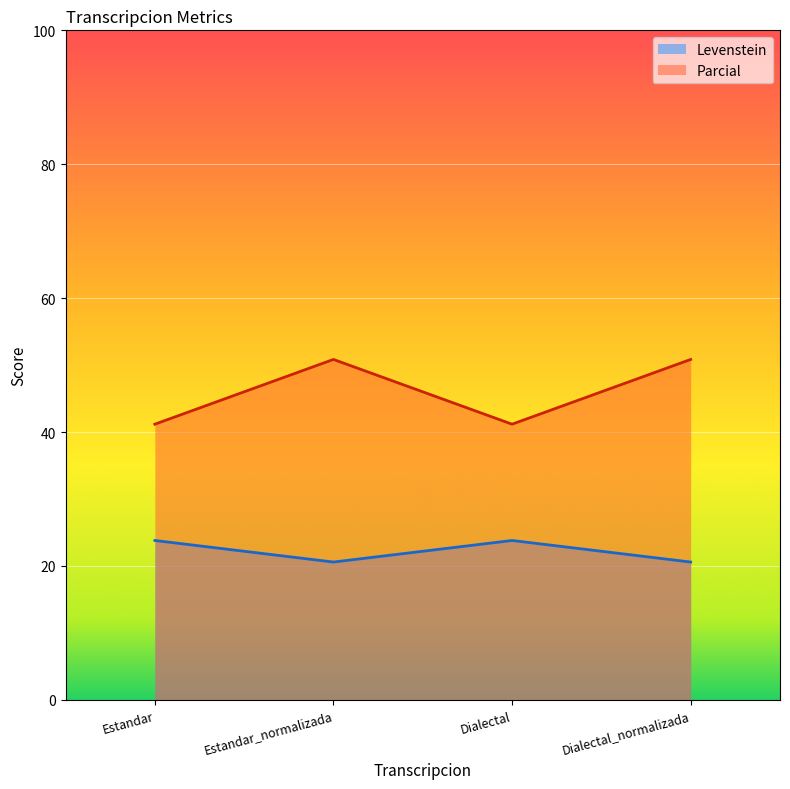

Which series changed the most between Dialectal and Dialectal_normalizada?

Parcial